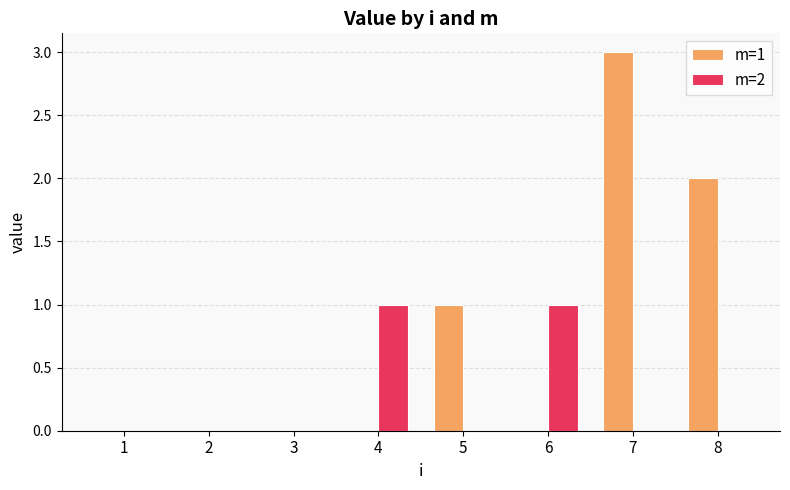

Which label corresponds to the largest value in the chart?

7